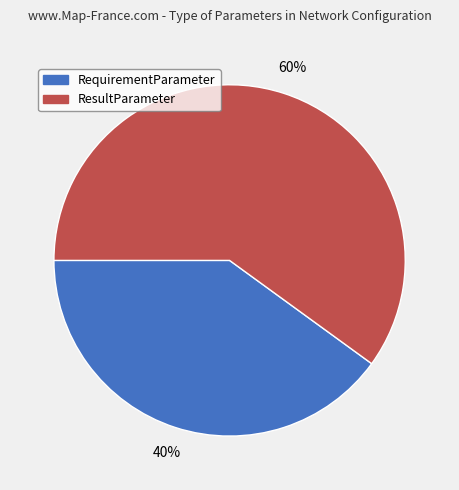

Count the number of slices in the pie.

2